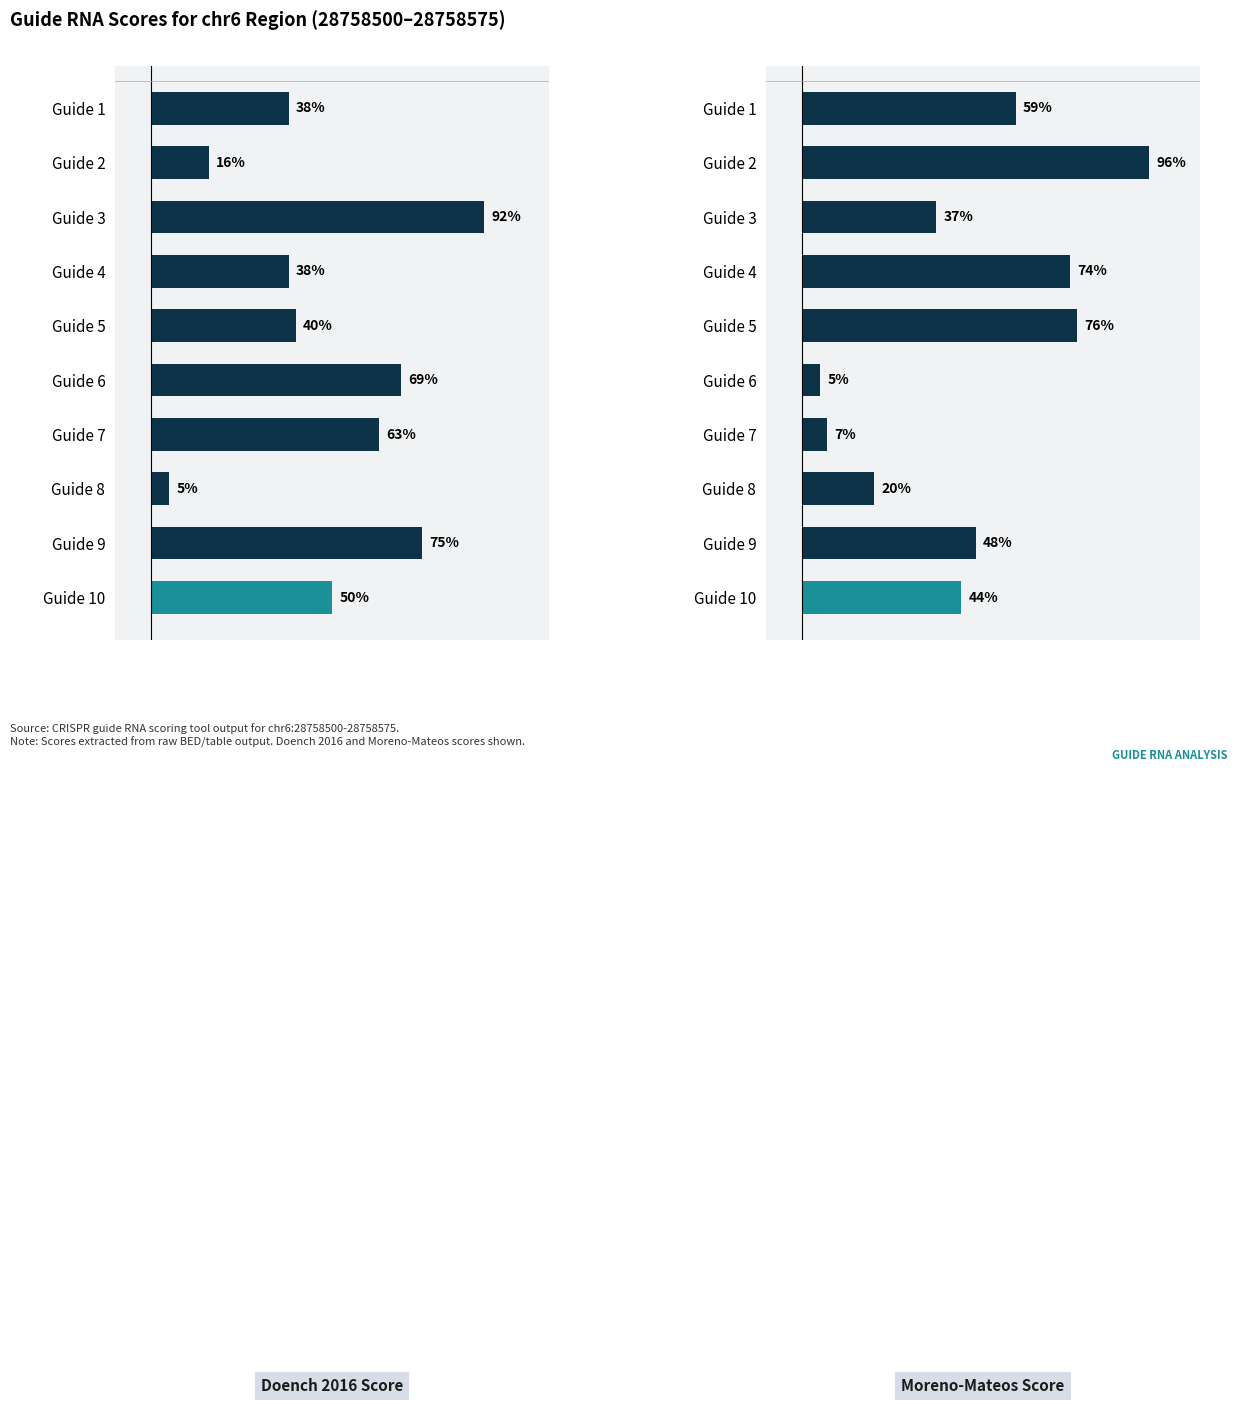

What is the smallest value displayed?

5